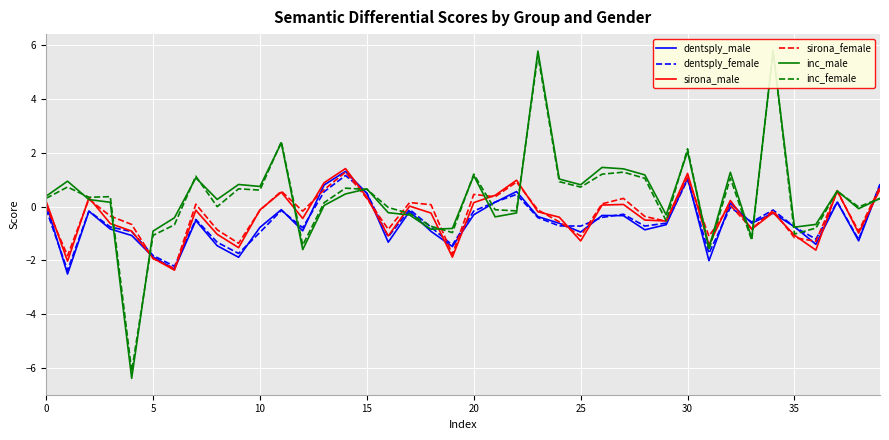

The inc_male series shows 1.1 at 11. True or false?

False